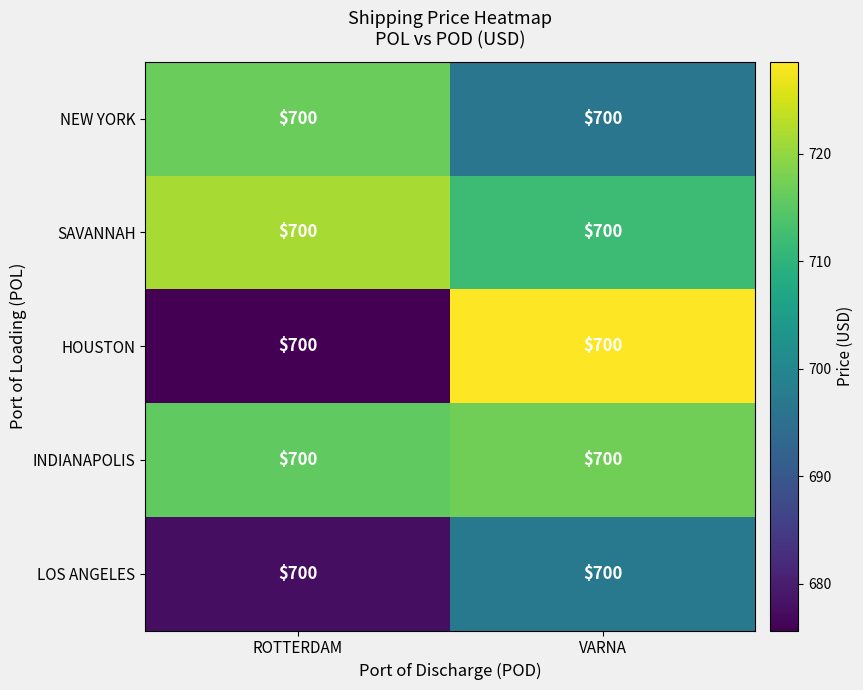

What is the sum of all HOUSTON values?

1404.2